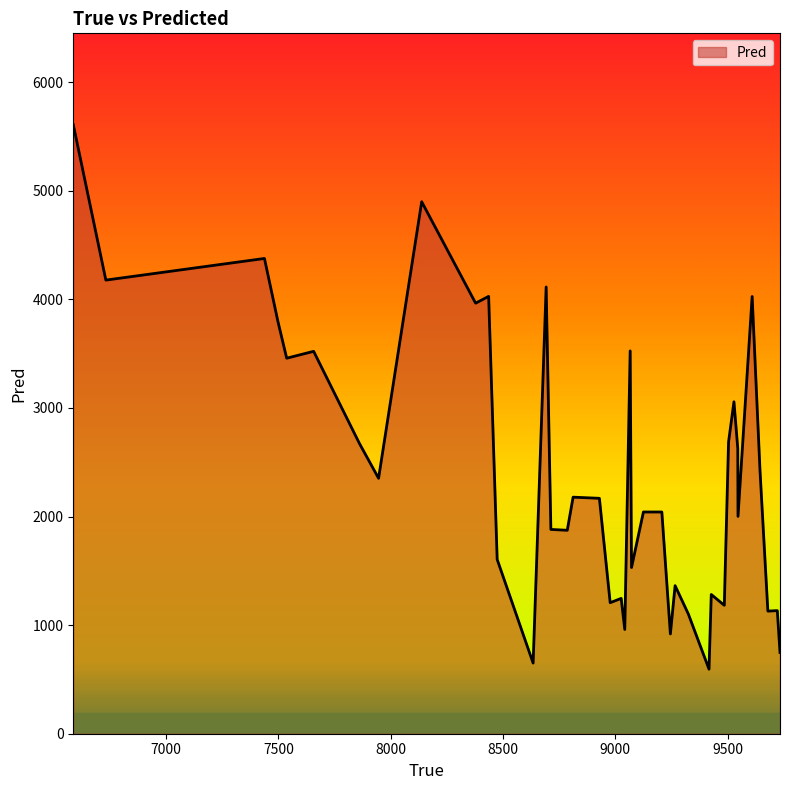

What is the difference between the maximum and minimum values?

5013.4